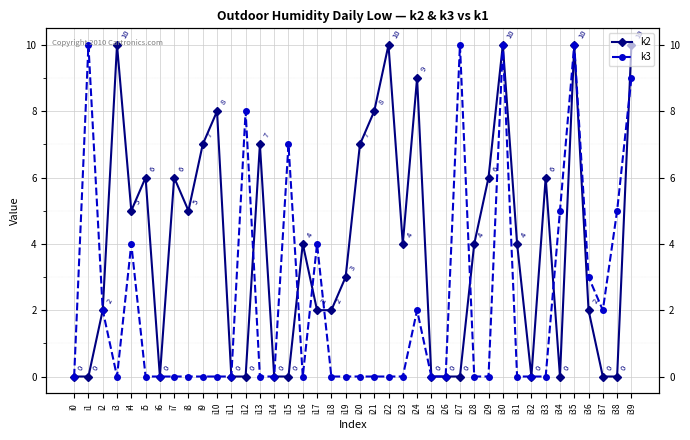

Between which two adjacent categories do k2 and k3 first intersect?

i12 and i13